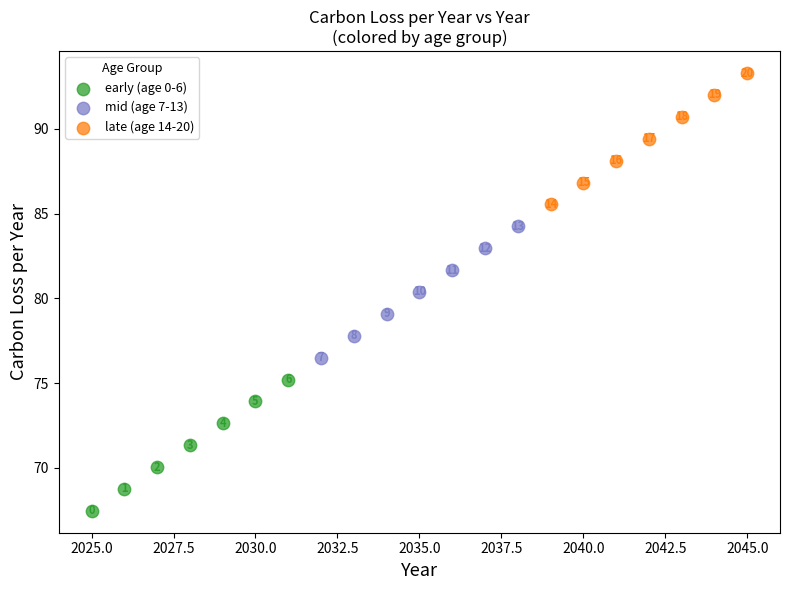

Which series reaches the minimum Y coordinate?

early (age 0-6)